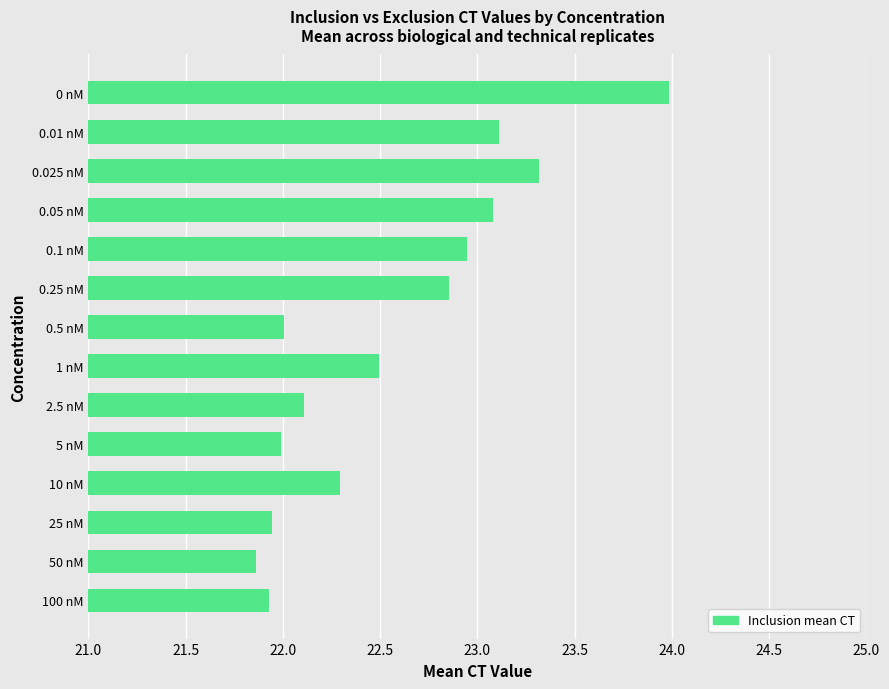

Read the value at 5 nM.

22.0